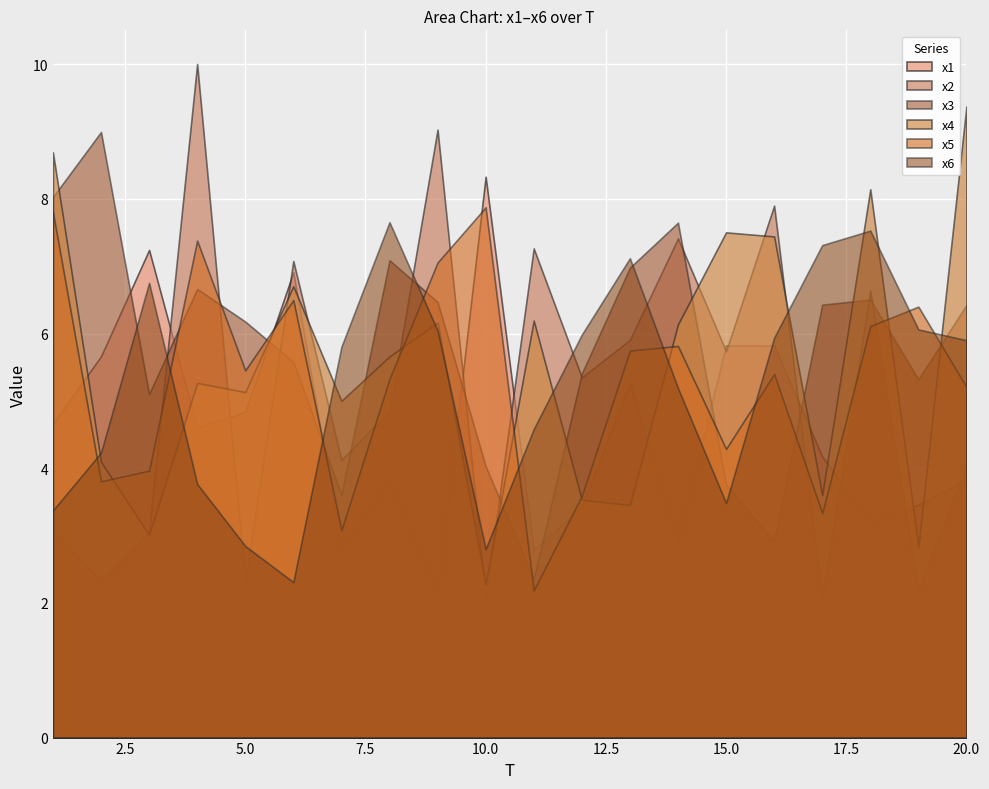

At 6, list the series in order from smallest to largest.

x6, x3, x5, x4, x1, x2